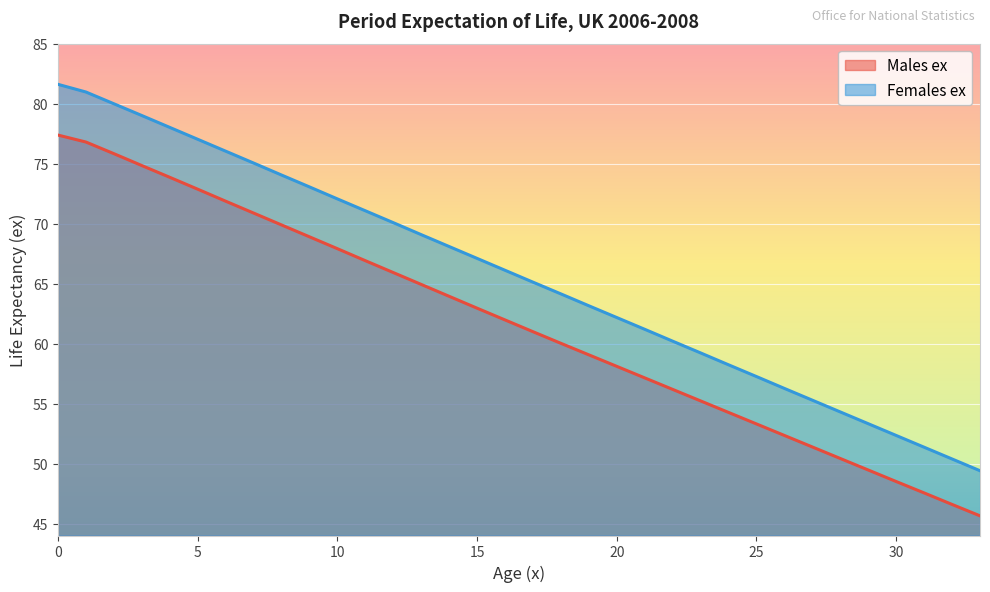

Between 24 and 30, which series saw the biggest shift?

Females ex